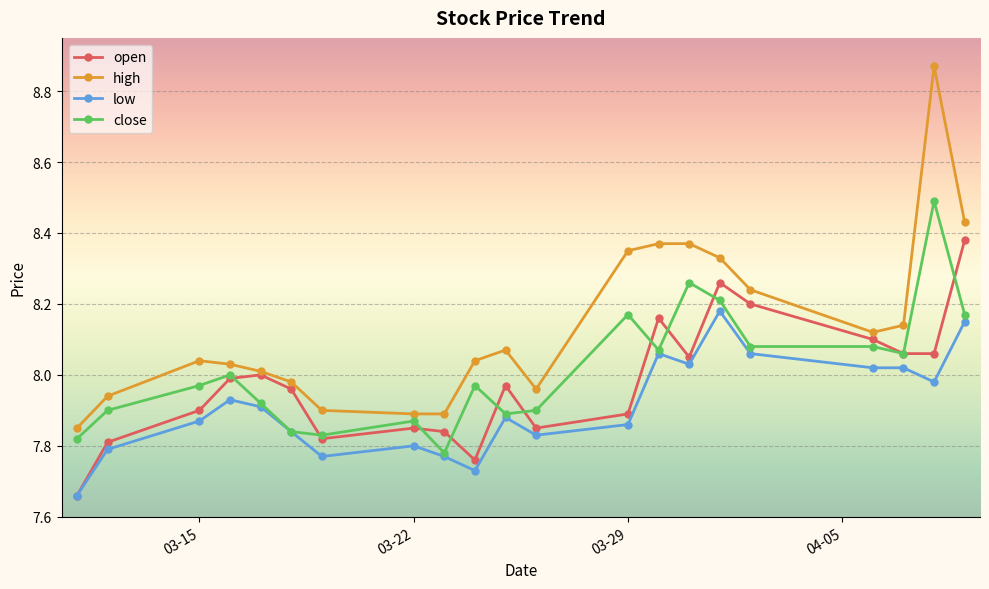

What is the maximum value for close?

8.5